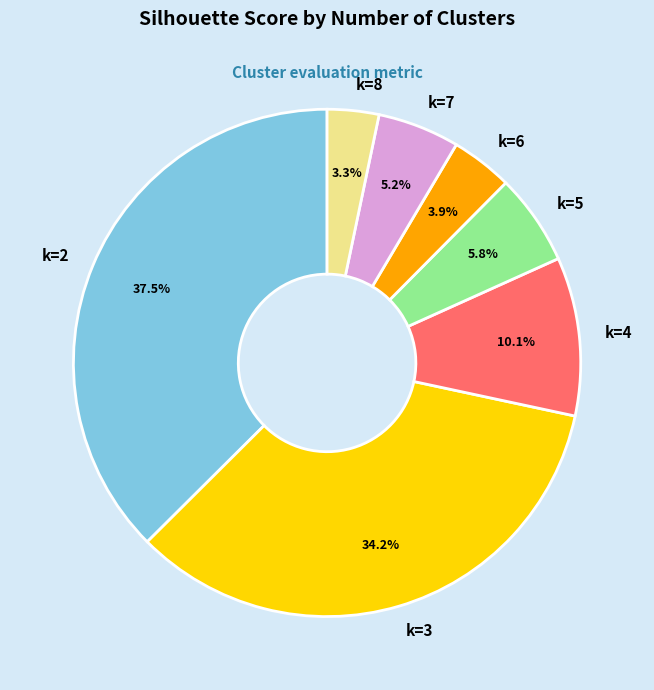

Rank the categories by value from lowest to highest.

k=8, k=6, k=7, k=5, k=4, k=3, k=2